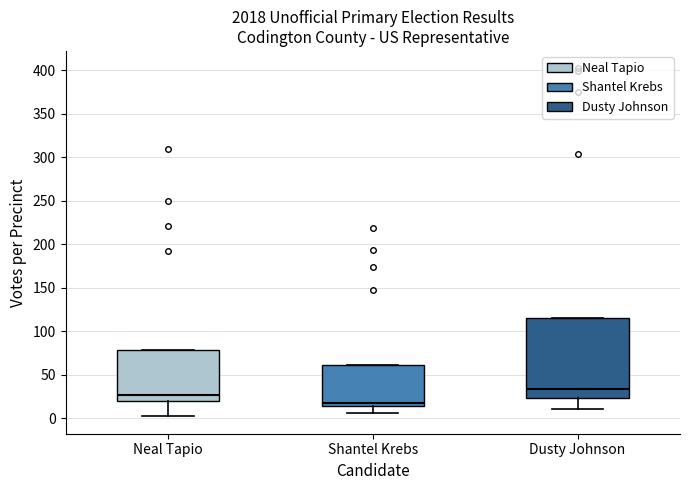

Where does the lower whisker of the box for Neal Tapio end on the y-axis? The values are not printed on the chart, so give them approximately, as read against the axis.

0